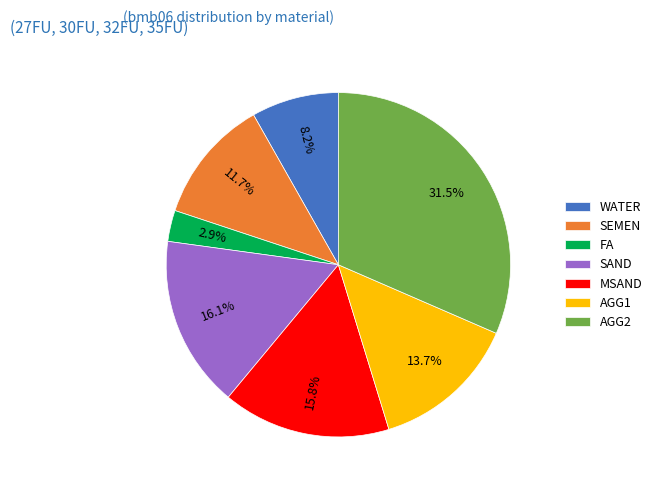

Which slice is the largest?

AGG2